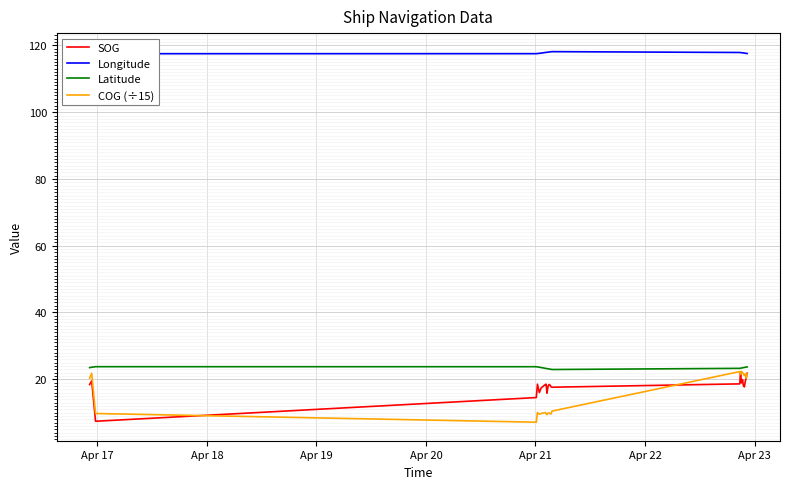

True or false: Latitude has more than 1 points higher than both neighbors.

False